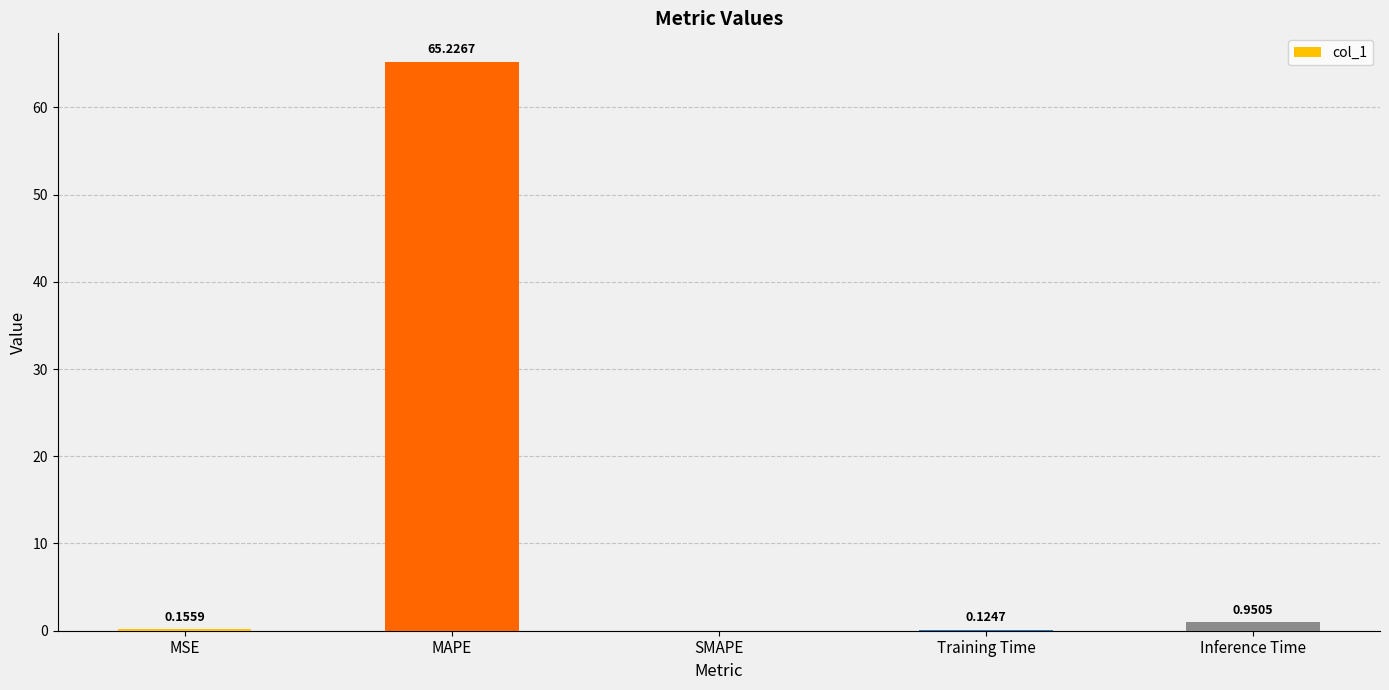

What is the sum of all values?

66.5